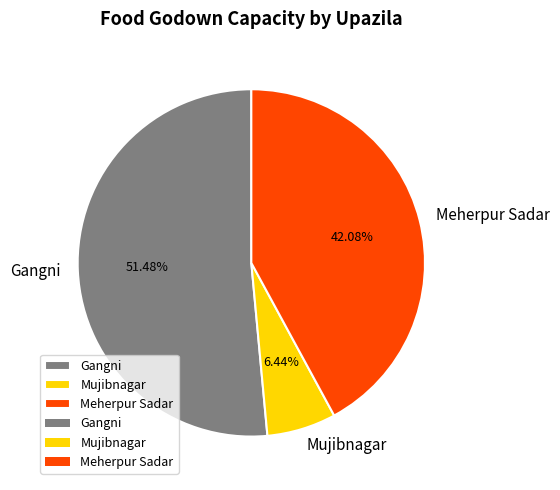

True or false: Meherpur Sadar accounts for 42% of the total.

True